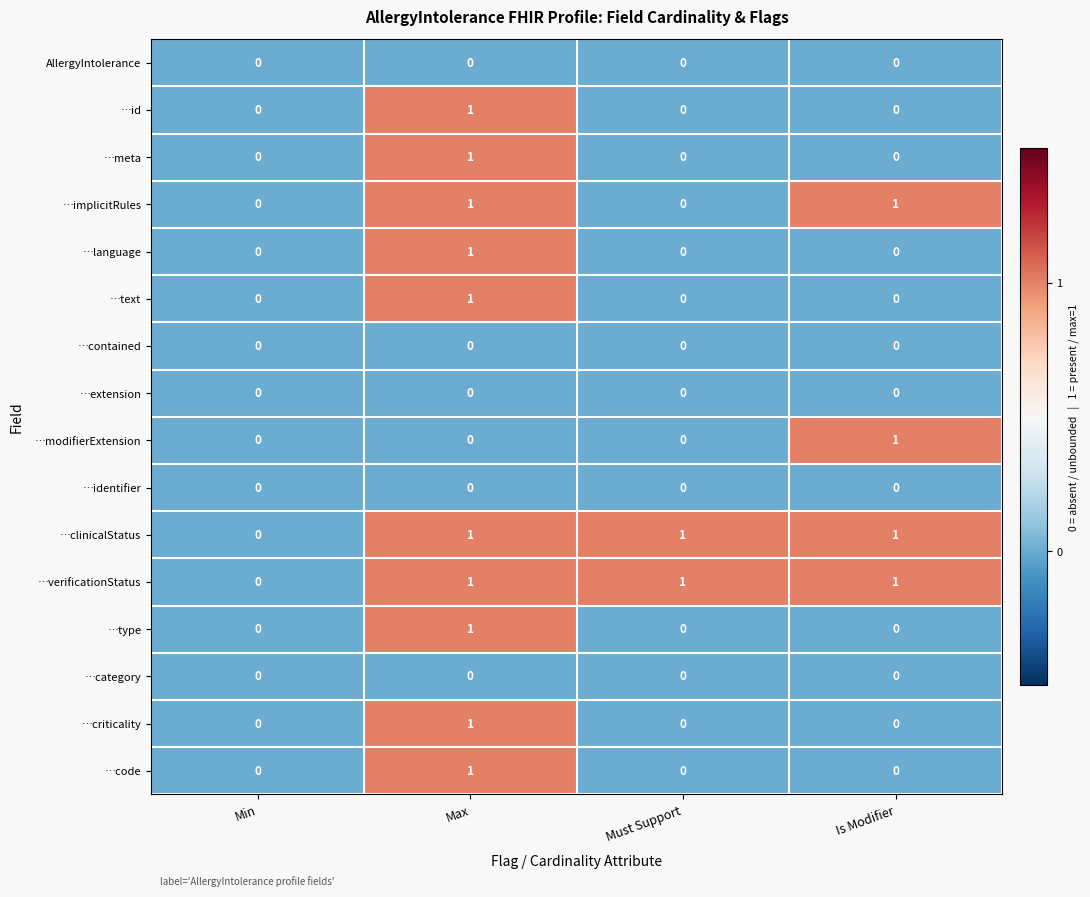

How many distinct data groups are displayed?

16